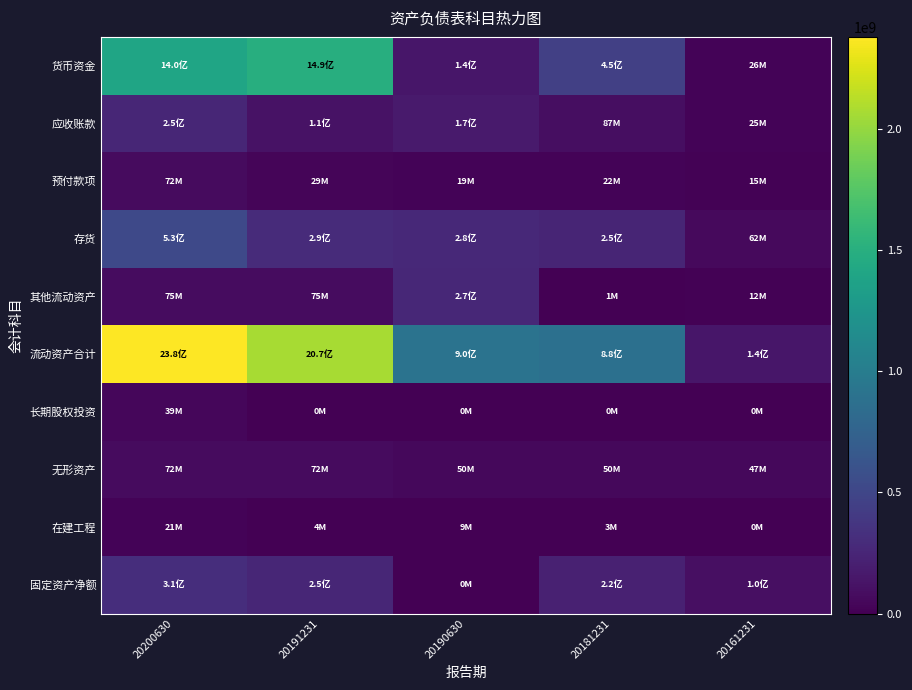

Reading left to right, what are all the values shown in this chart?

货币资金: 20200630=1395397051.2	20191231=1493918333.5	20190630=139899555.3	20181231=454821642.5	20161231=25669952.6
应收账款: 20200630=253110981.7	20191231=114805747.9	20190630=167447401.5	20181231=86565119.7	20161231=24868433.3
预付款项: 20200630=71997127.6	20191231=29148857.2	20190630=19152669.5	20181231=21764797.6	20161231=14618751.8
存货: 20200630=525252598.4	20191231=294398028.4	20190630=278681319.5	20181231=246396682.3	20161231=61556216.5
其他流动资产: 20200630=75257323.8	20191231=74642790.4	20190630=268460371.0	20181231=1397514.6	20161231=12154148.2
流动资产合计: 20200630=2380043460.6	20191231=2070425102.0	20190630=901855956.6	20181231=882881710.7	20161231=141335692.3
长期股权投资: 20200630=38883675.4	20191231=0.0	20190630=0.0	20181231=0.0	20161231=0.0
无形资产: 20200630=71640538.1	20191231=72124236.8	20190630=49903633.9	20181231=50443338.0	20161231=47360144.0
在建工程: 20200630=21217367.1	20191231=4178780.8	20190630=9088984.5	20181231=2806323.0	20161231=0.0
固定资产净额: 20200630=312995268.2	20191231=253444791.7	20190630=0.0	20181231=216498342.1	20161231=101389015.0